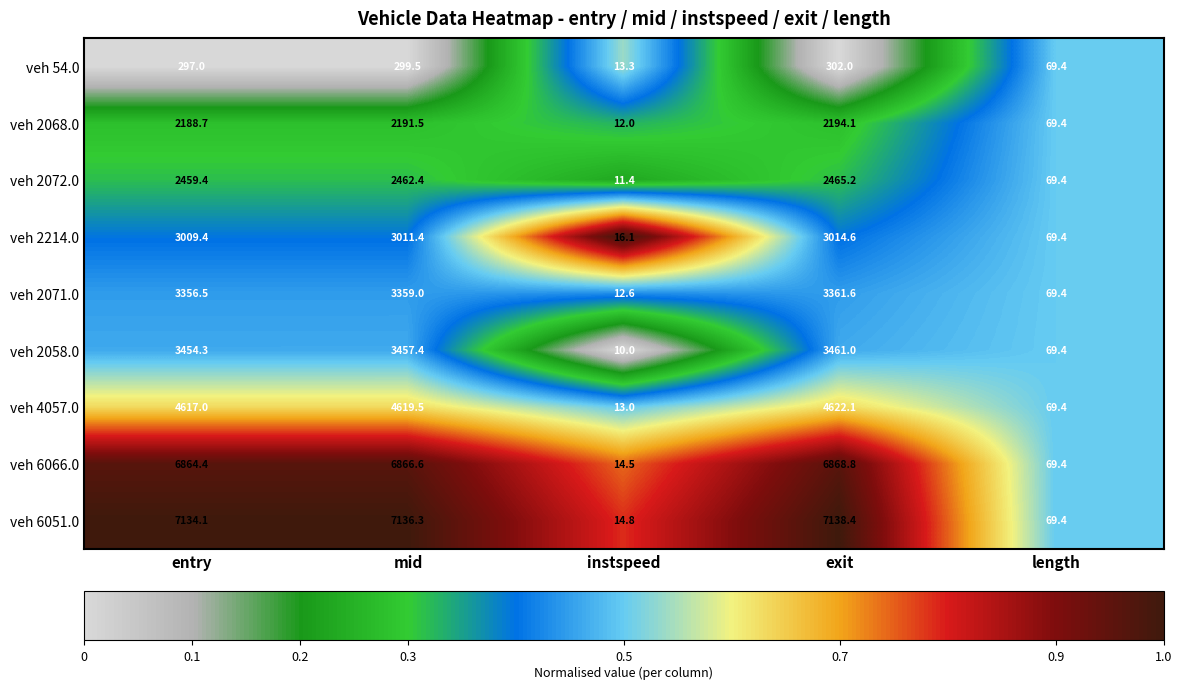

Between mid and exit, which series saw the biggest shift?

veh 2058.0